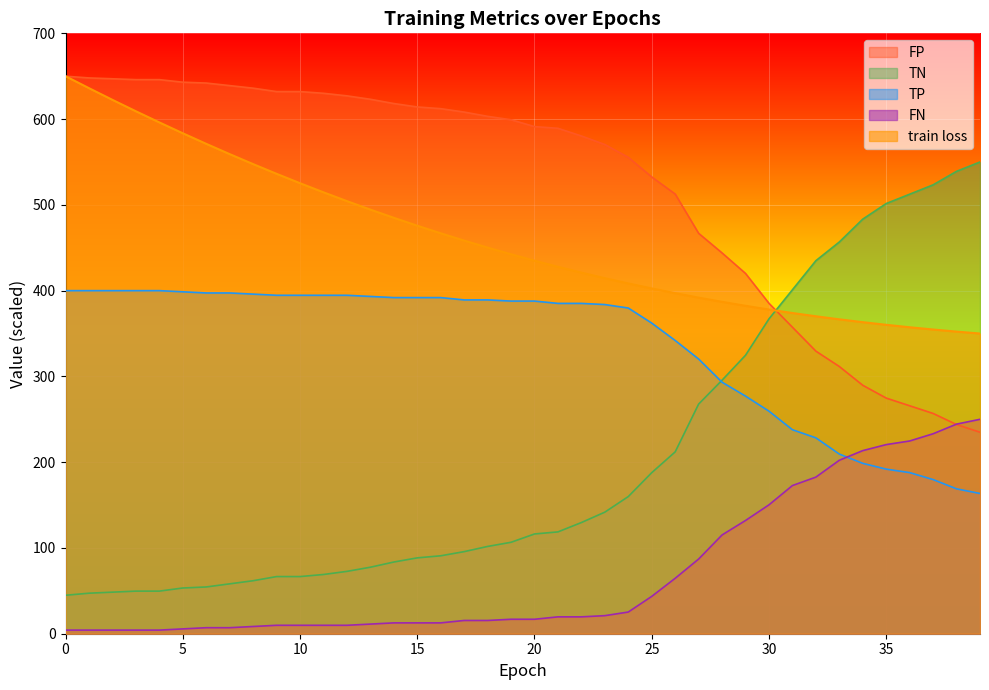

The FN series shows 85.5 at 33. True or false?

False